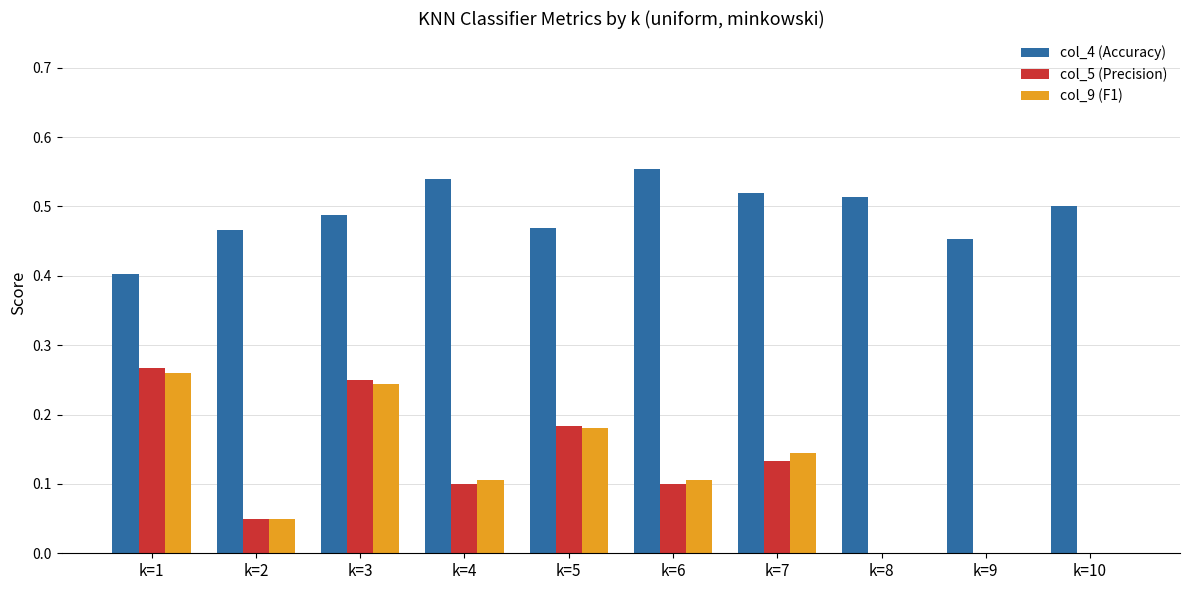

At which category is the sum across all series the highest?

k=3